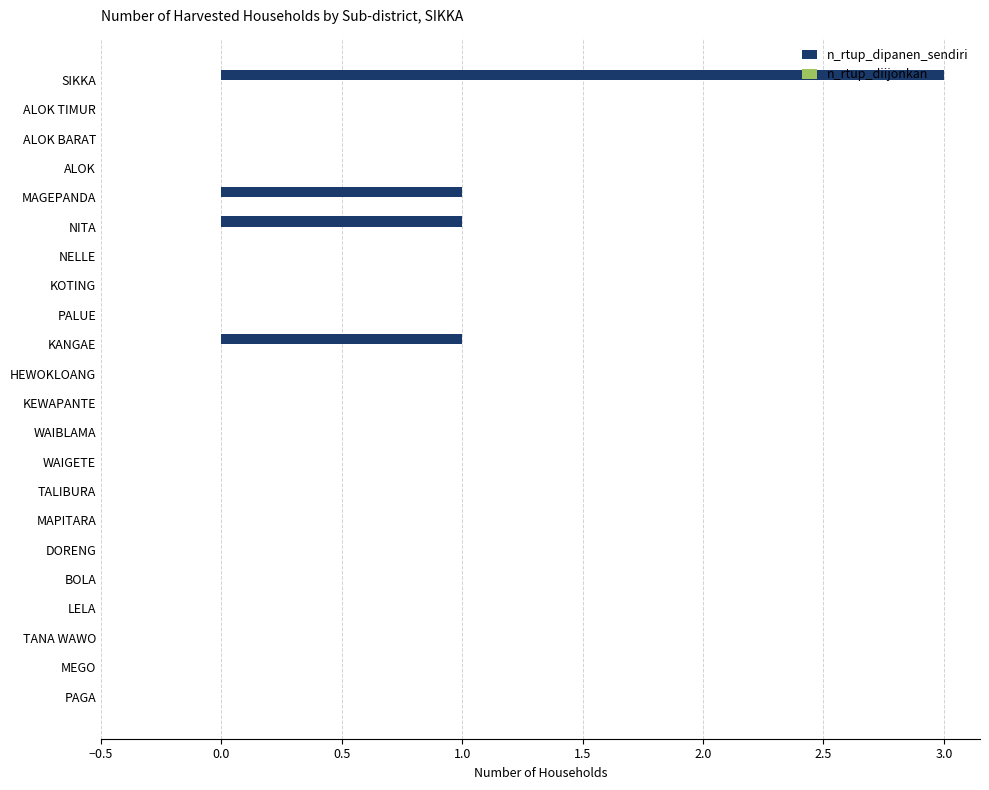

Approximately how many times larger is the value at KANGAE compared to NITA?

1.0